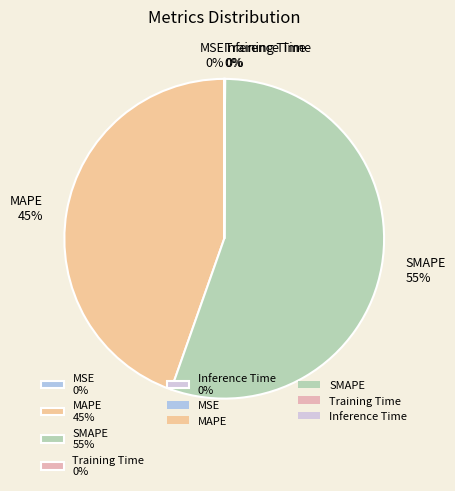

Which slice represents more than half of the pie?

SMAPE